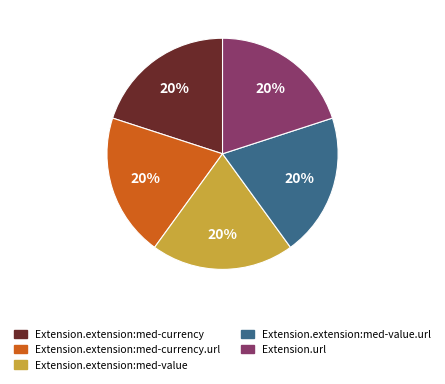

To the nearest percent, what is the average slice percentage?

20%